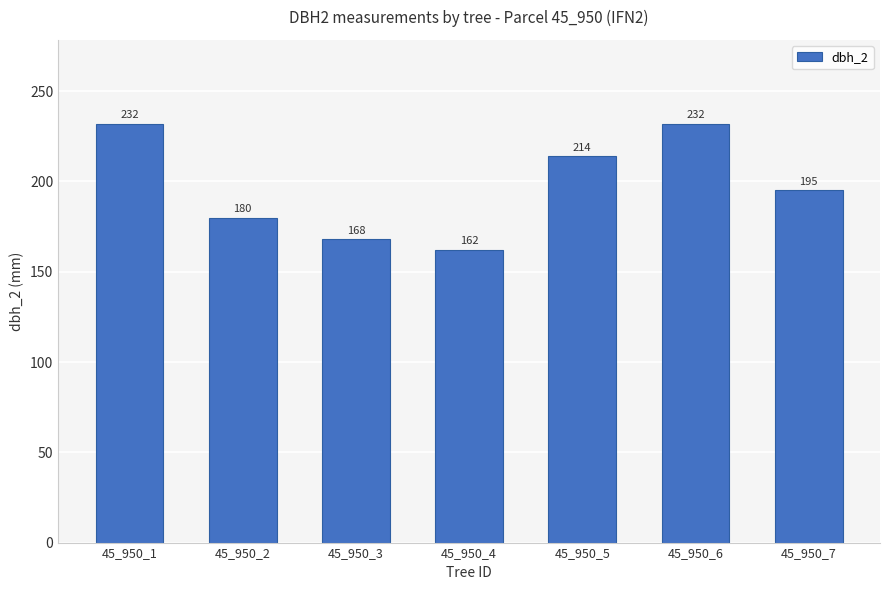

The value at 45_950_3 is 229. True or false?

False